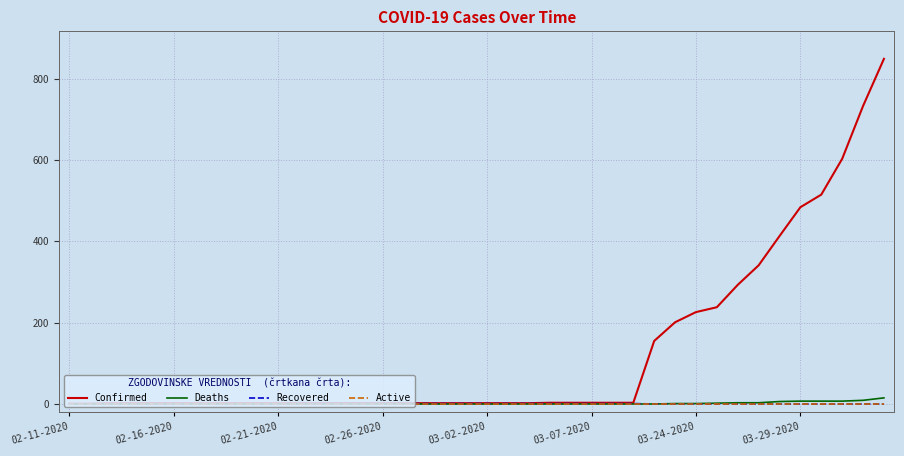

What is the difference between the second highest and minimum values in the Confirmed series?

732